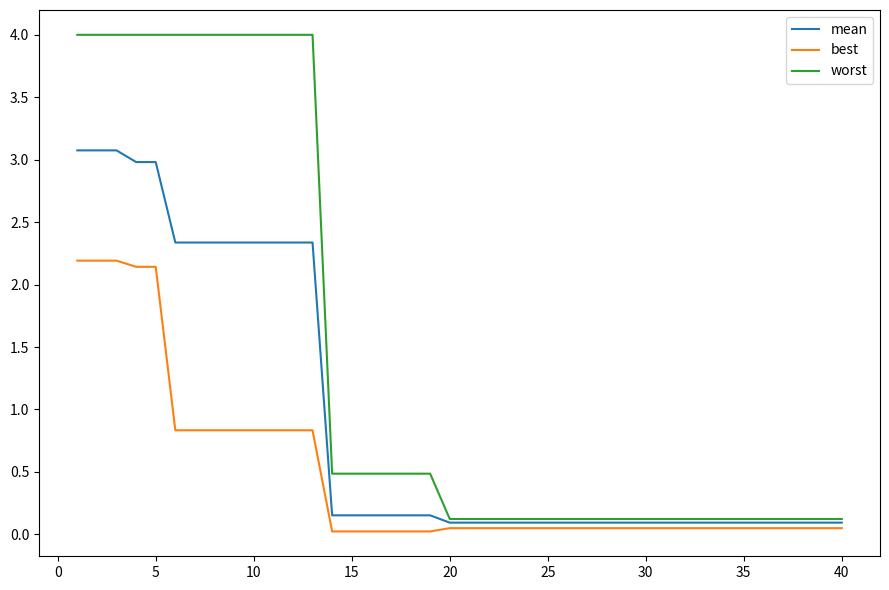

Rank the series by their average value, from highest to lowest.

worst, mean, best